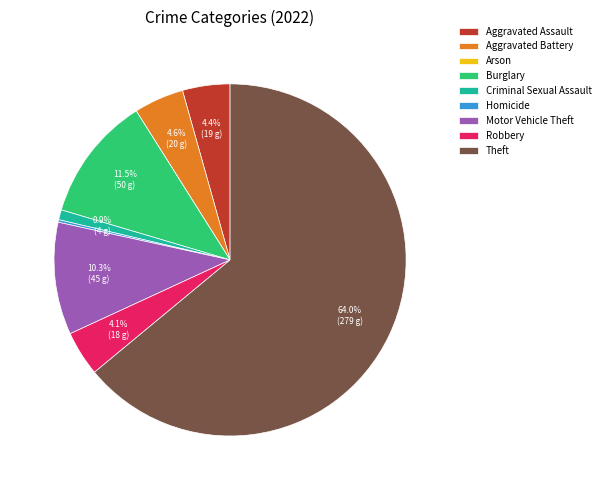

Which category has the biggest portion of the pie?

Theft